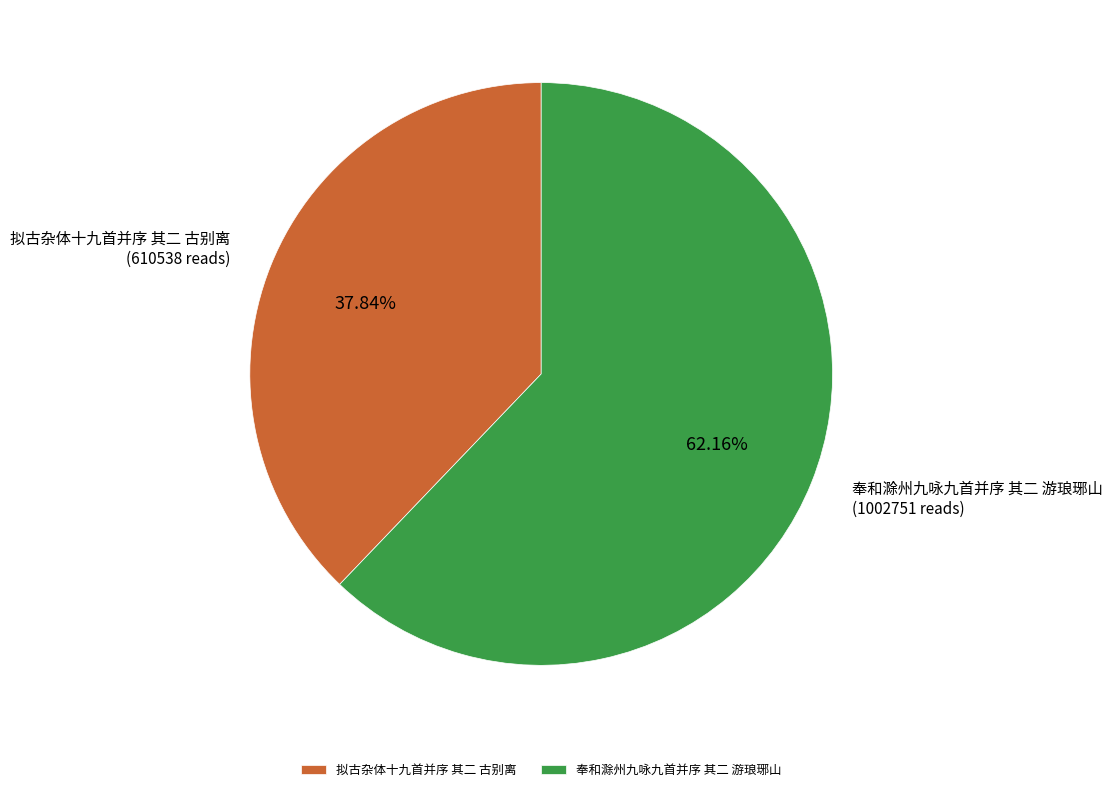

Which category has the biggest portion of the pie?

奉和滁州九咏九首并序 其二 游琅琊山